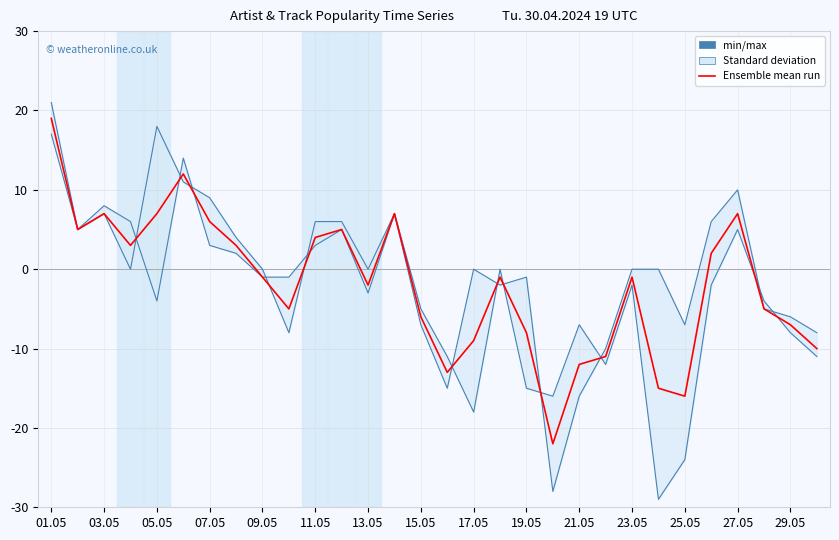

Which label corresponds to the largest value in the chart?

01.05